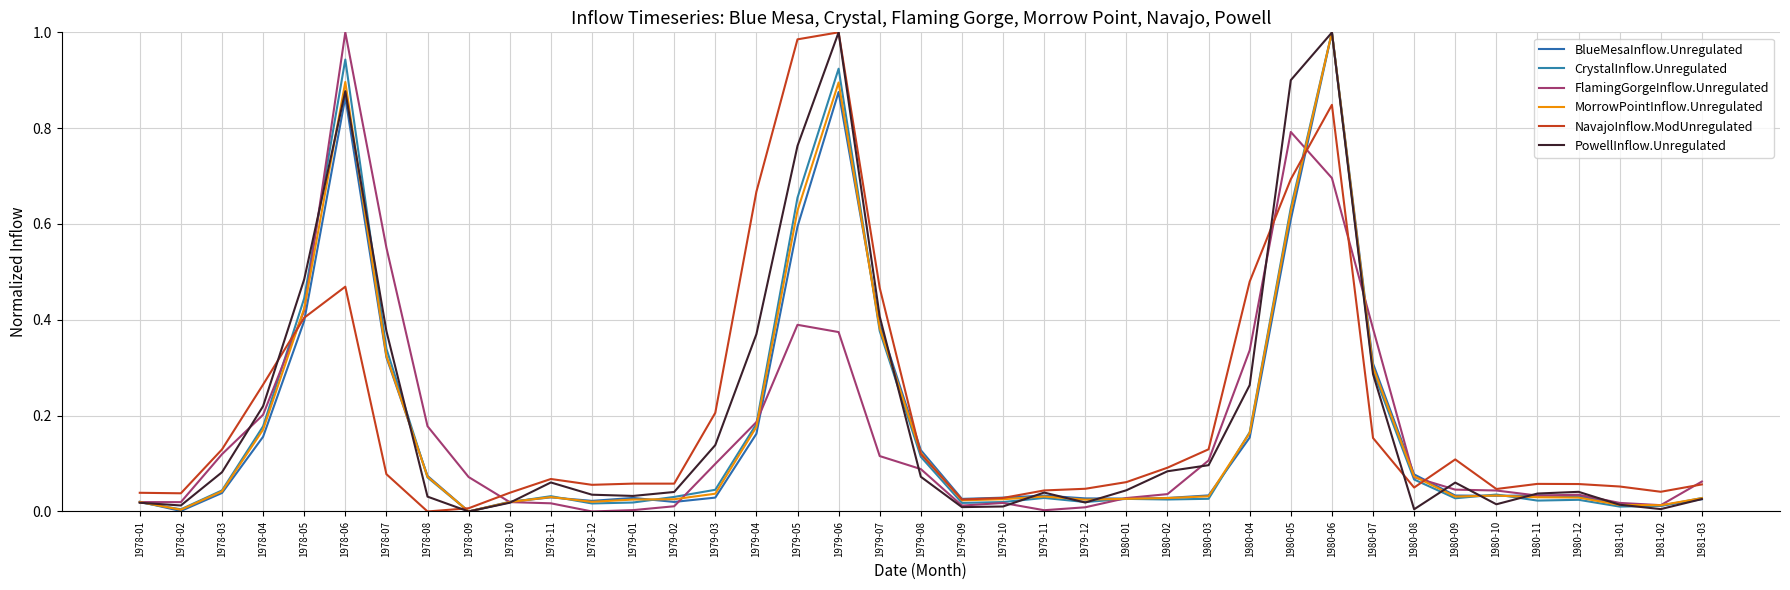

How many values in the CrystalInflow.Unregulated series exceed 0?

38